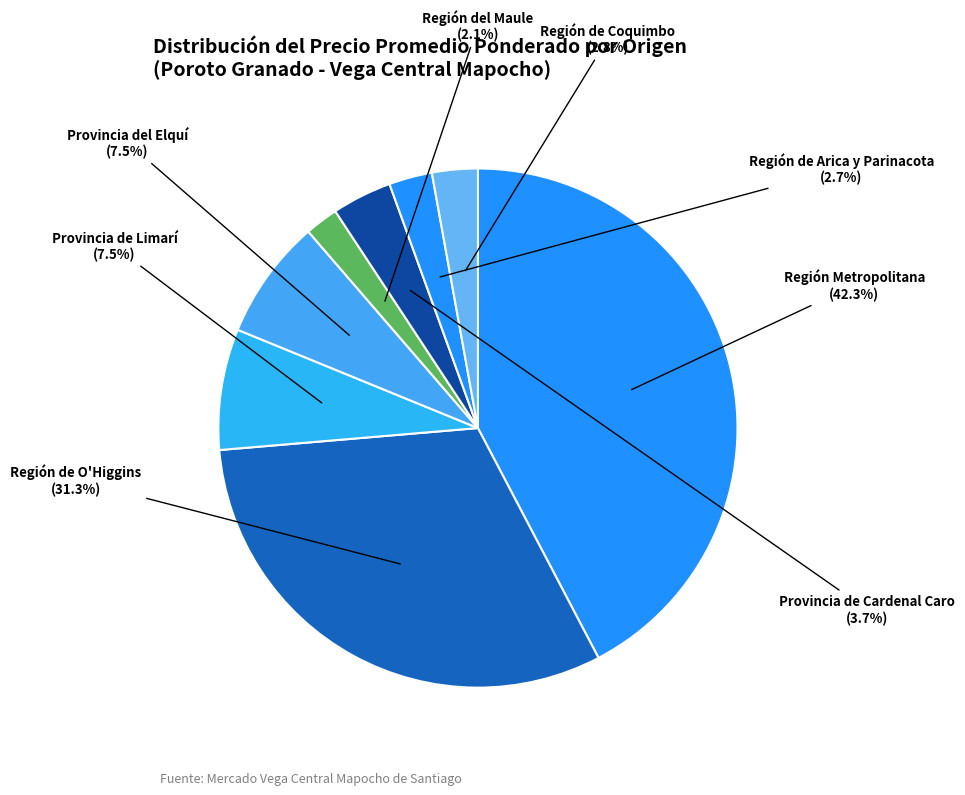

What is the largest slice in the pie chart?

Región Metropolitana